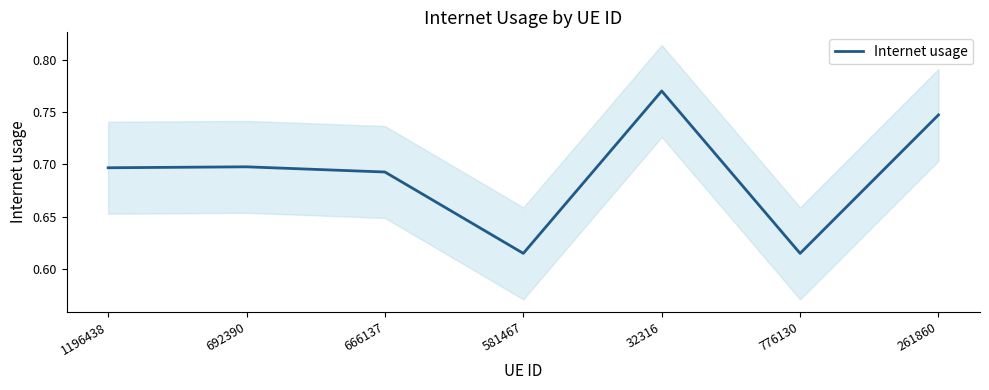

At which category does the data reach its first local peak?

692390